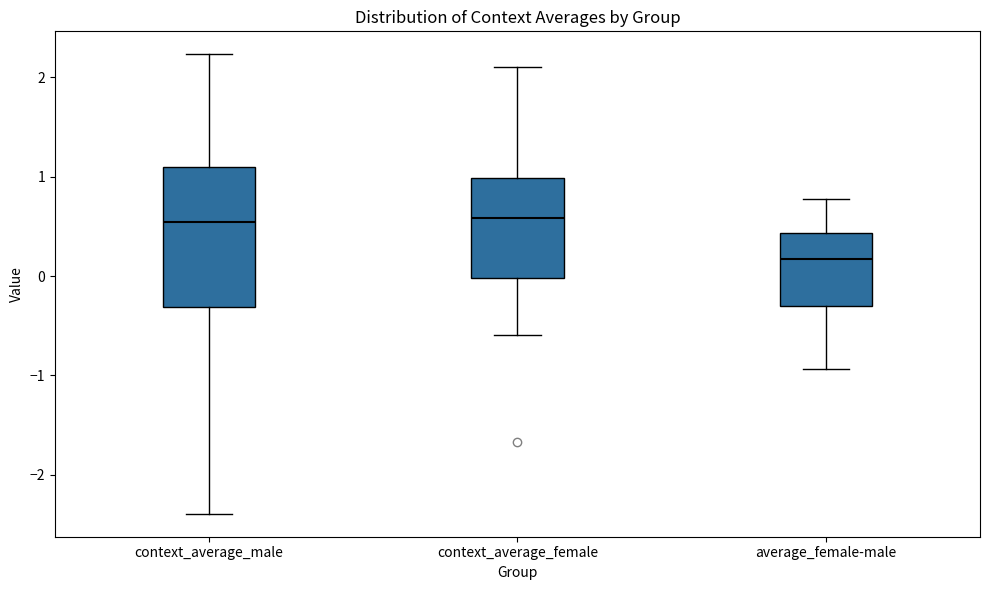

Where is the upper edge of the box for context_average_female on the y-axis? The values are not printed on the chart, so give them approximately, as read against the axis.

1.0